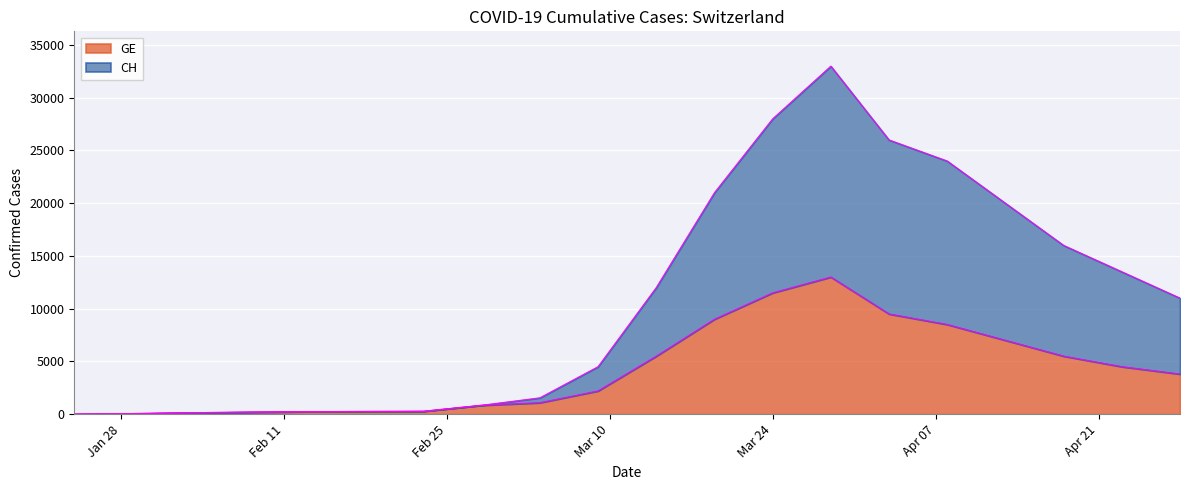

How many series are shown in this chart?

2